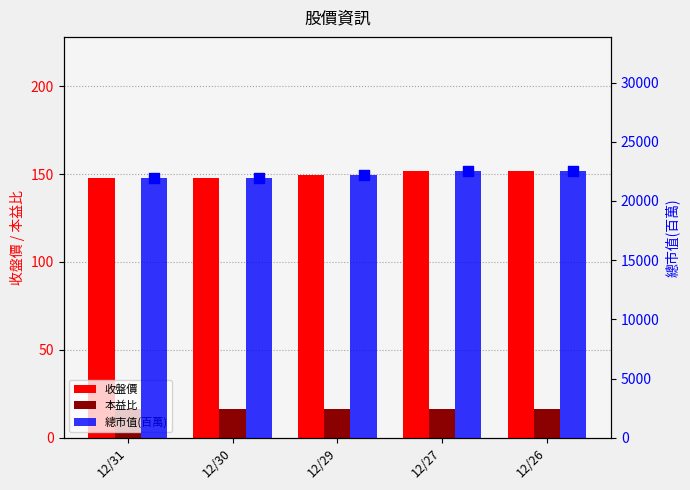

What is the total value across all series at 12/31?

22142.2